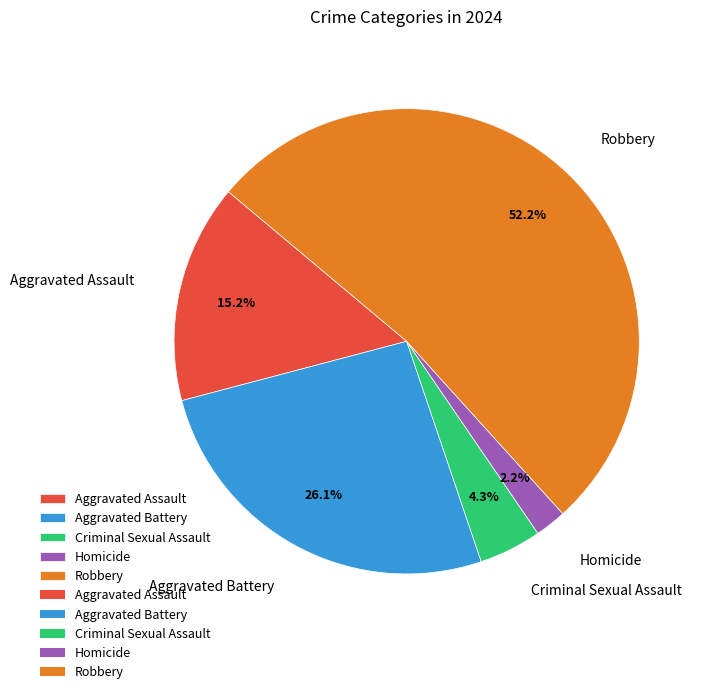

True or false: Aggravated Assault accounts for 23% of the total.

False